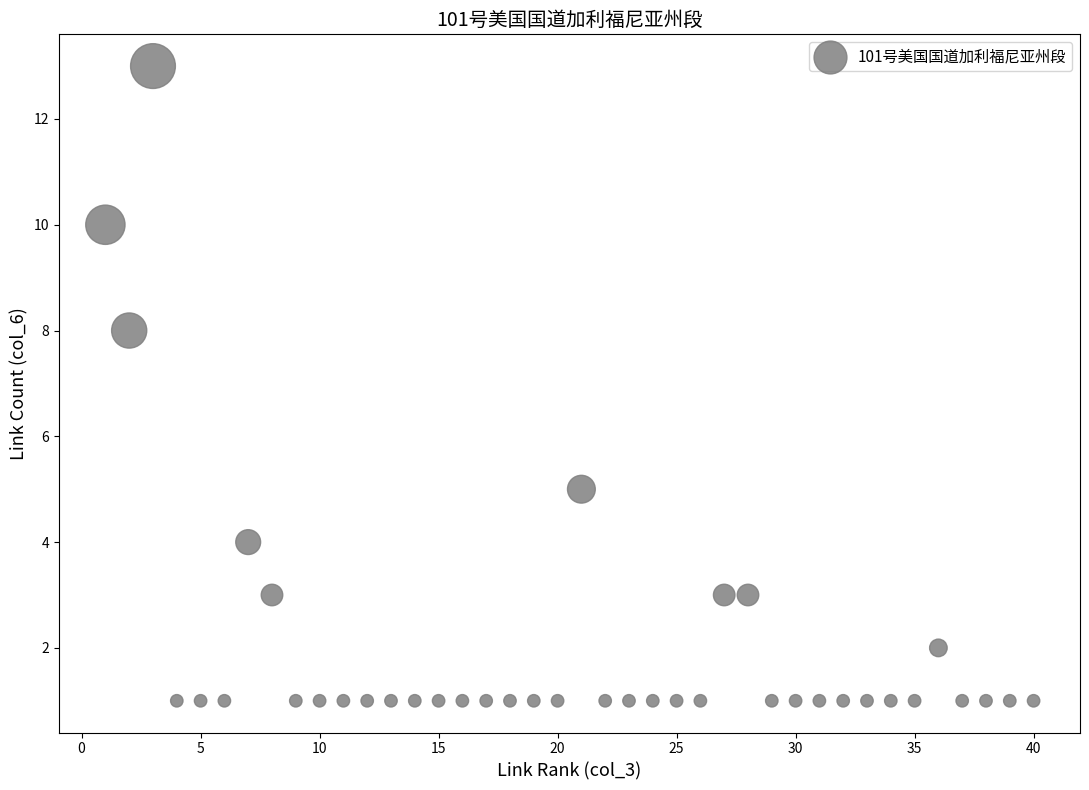

What Y value in the scatter plot is closest to 7?

8